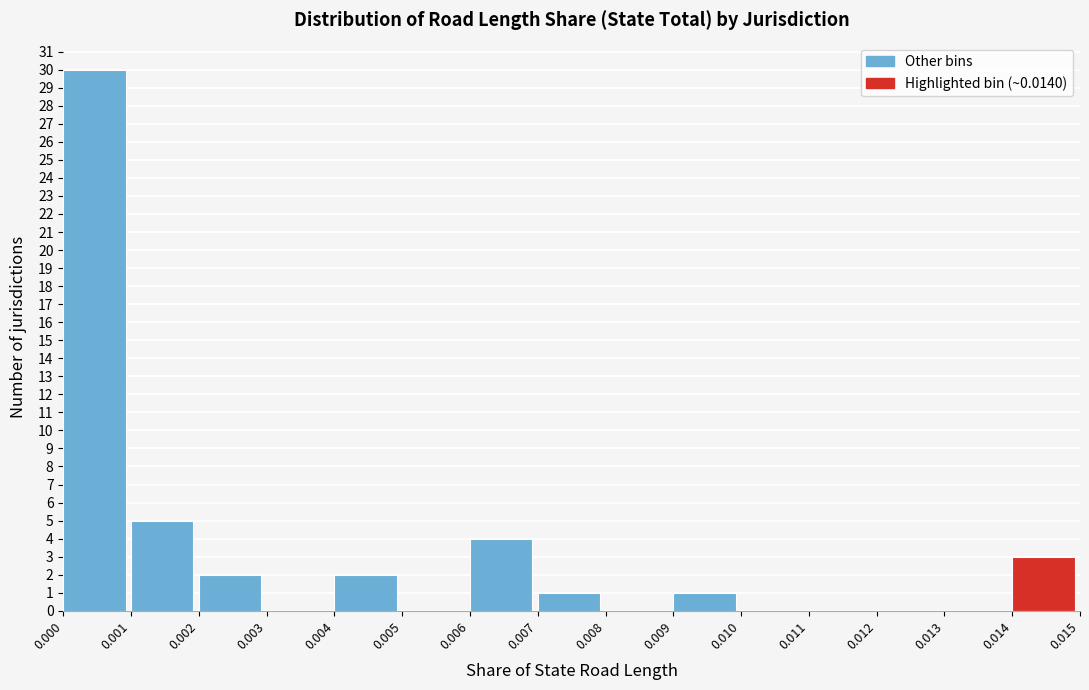

Over which range of the x-axis is the bar tallest?

0.000 to 0.001